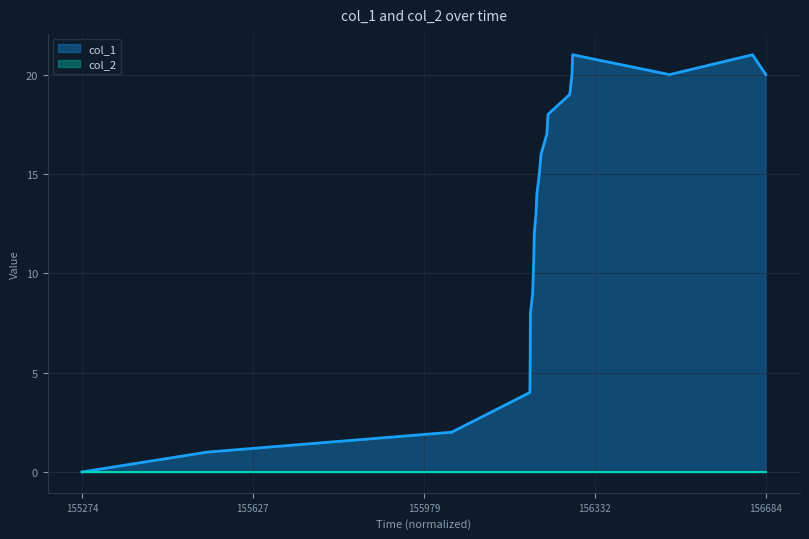

Which series has the widest spread of values?

col_1